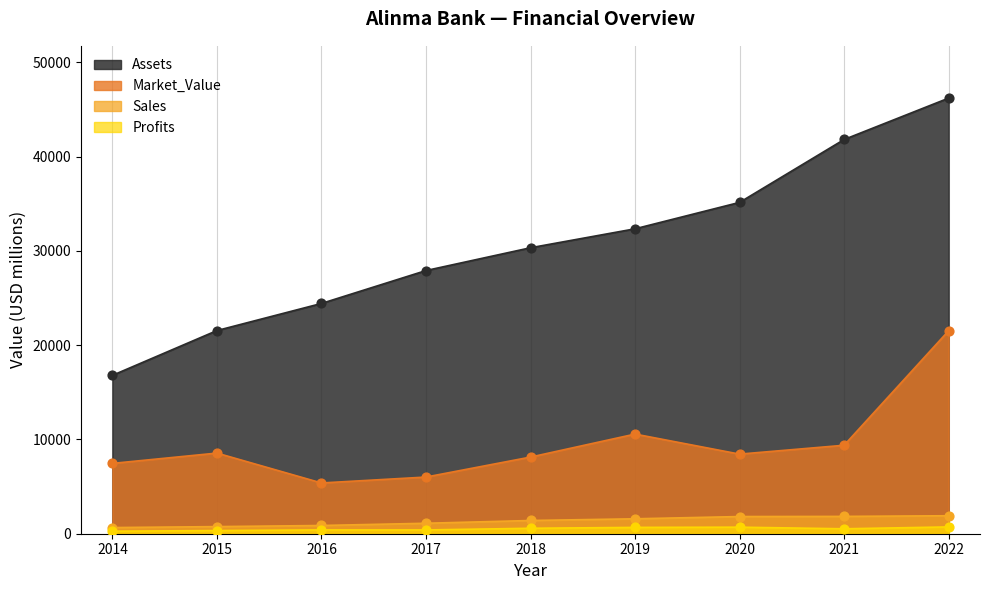

Which series has the largest total across all categories?

Assets